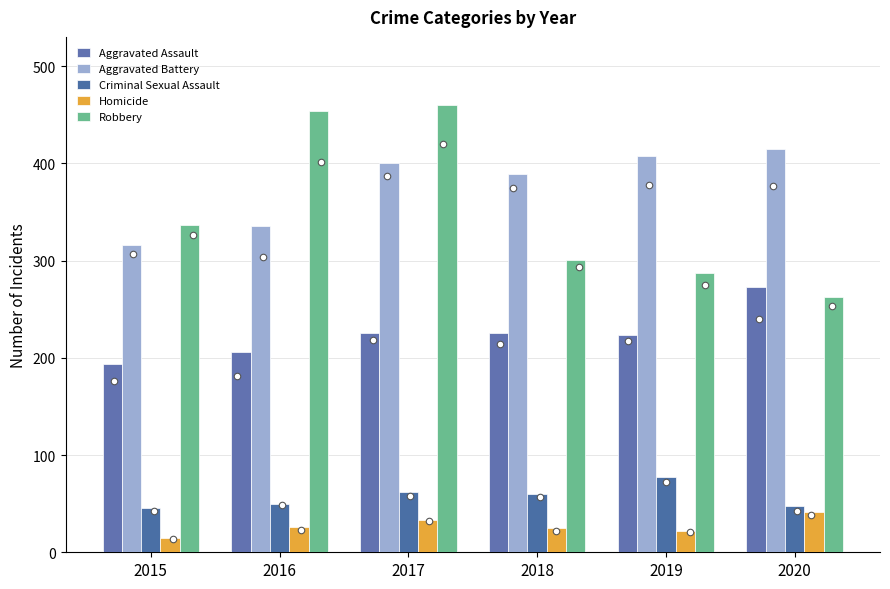

Which series has the largest total across all categories?

Aggravated Battery